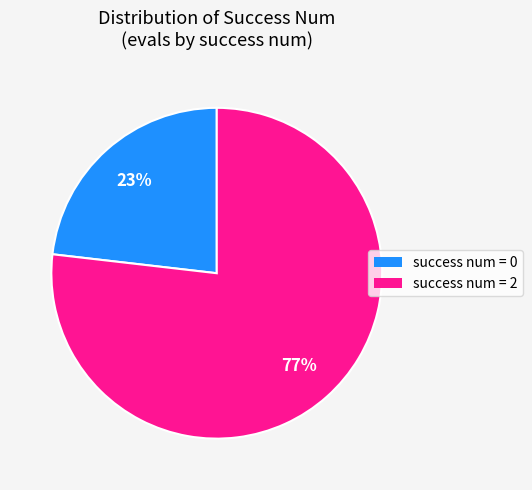

What percentage is the success num = 2 slice, to the nearest percent?

77%